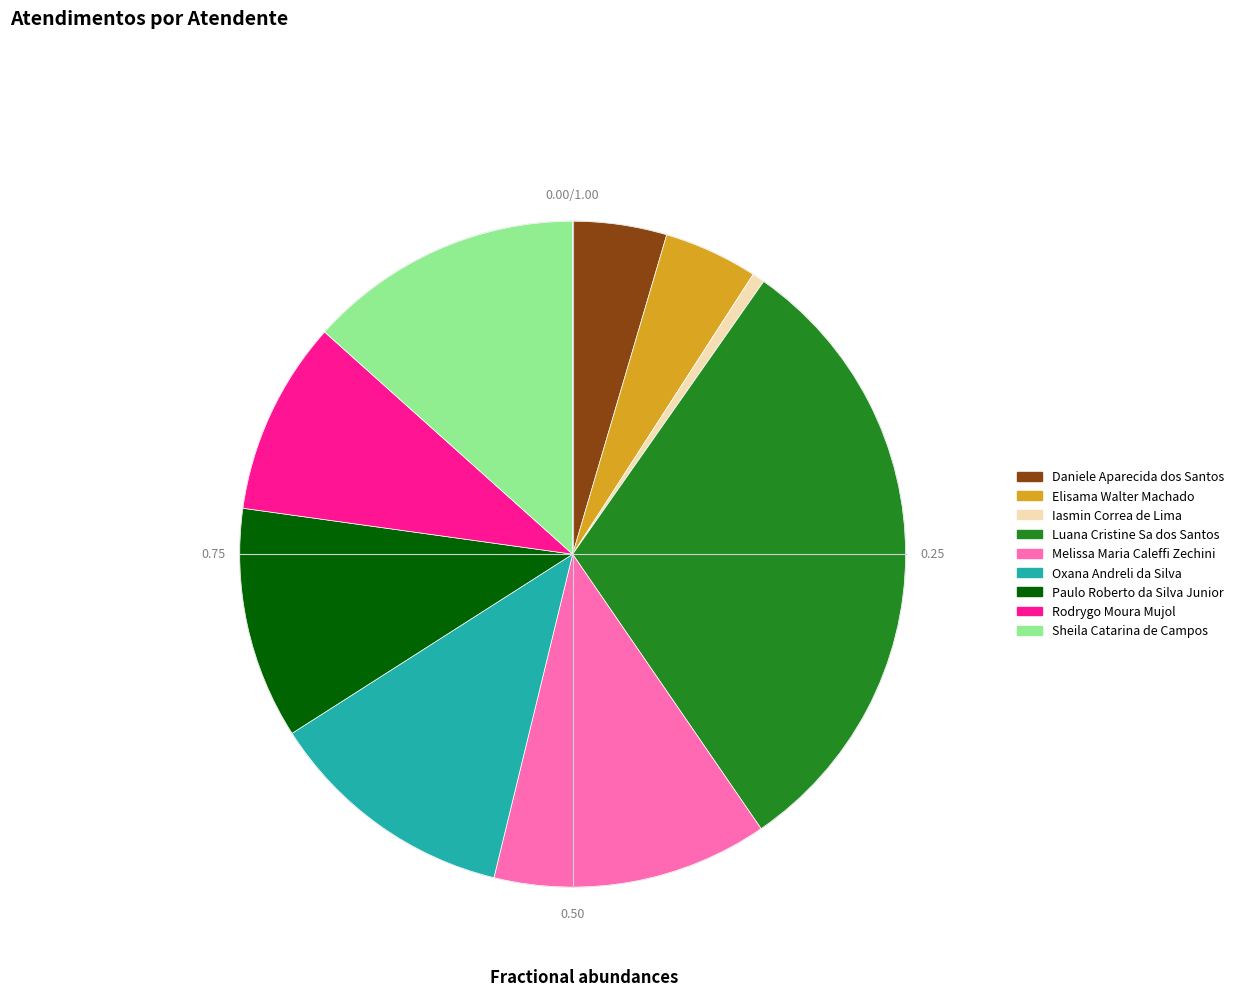

Is there a majority slice in this chart?

No